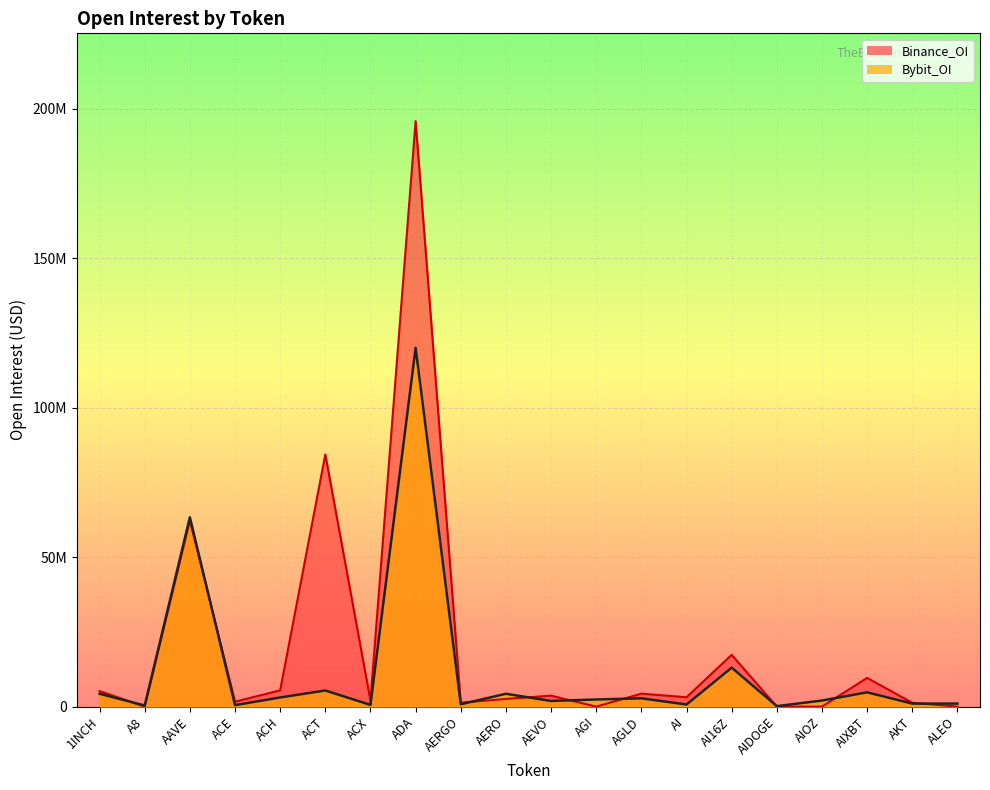

What are all the series names shown in the legend?

Binance_OI, Bybit_OI